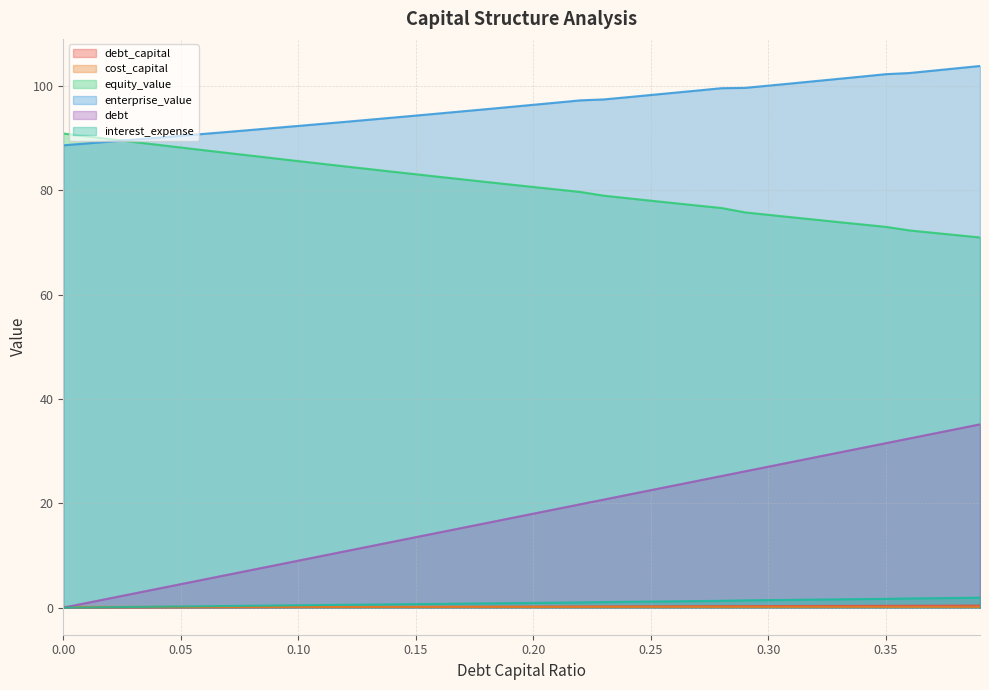

True or false: enterprise_value and interest_expense intersect in this chart.

False